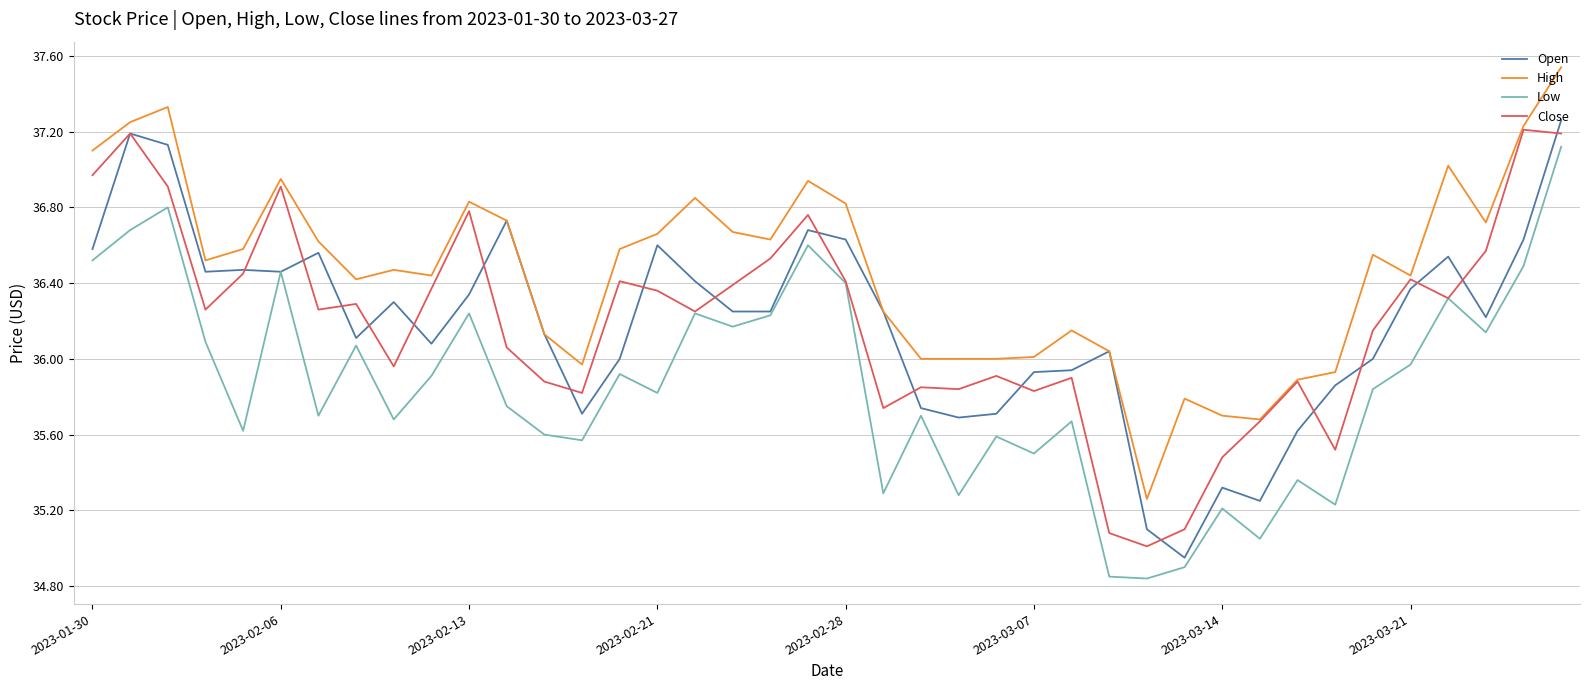

Does the chart display data point markers on the line(s)?

No